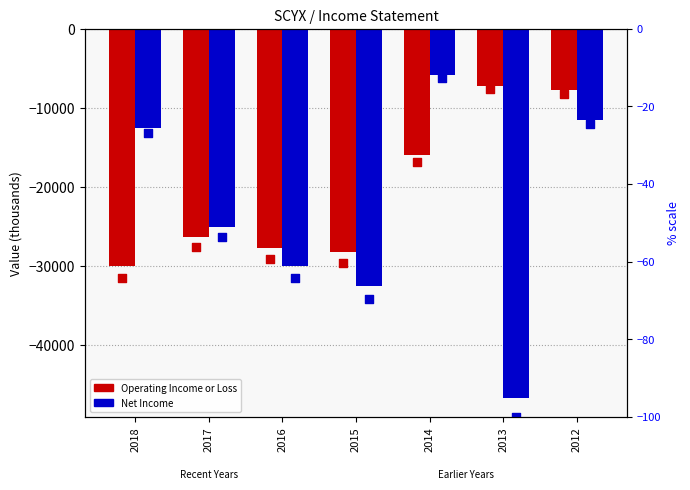

Which series reaches the maximum Y coordinate?

Net Income %